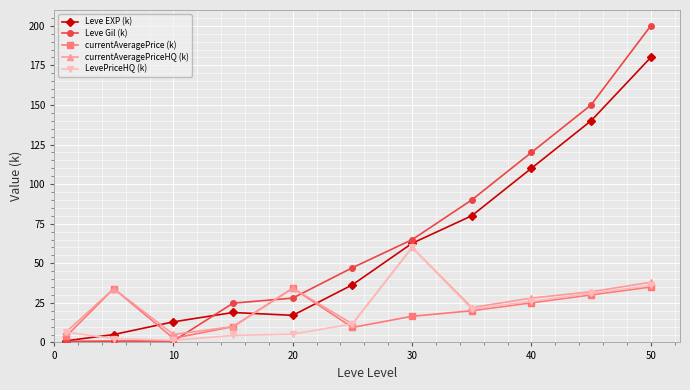

What is the lowest value of the Leve EXP (k) series?

1.0